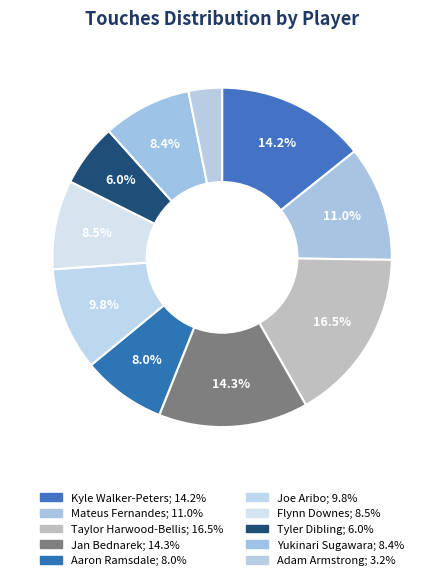

Is there any slice that represents more than half of the pie?

No